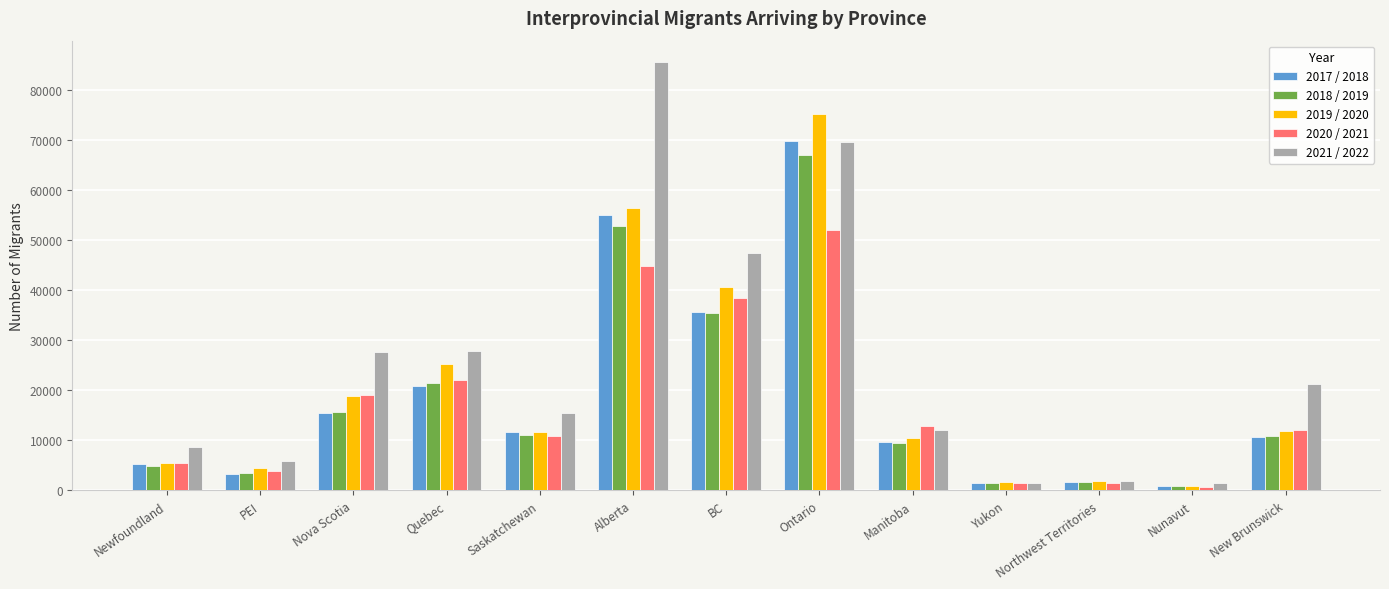

At which category does the chart reach its minimum across all series?

Nunavut